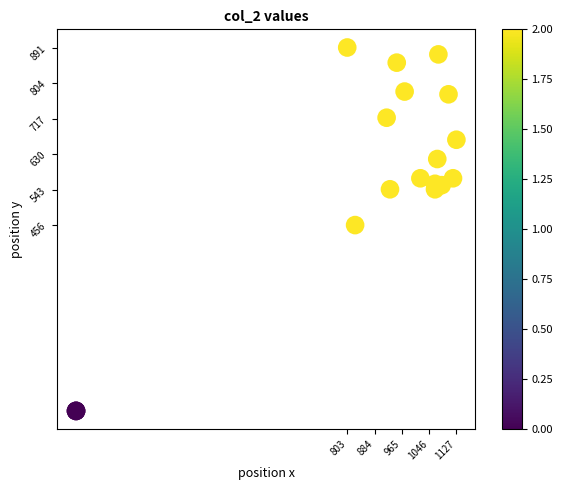

What Y value in the scatter plot is closest to 445?

455.6